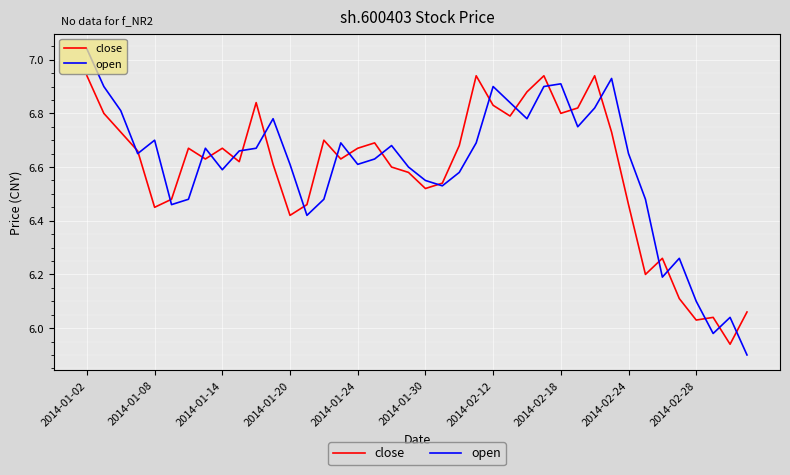

True or false: close has more than 2 points higher than both neighbors.

True